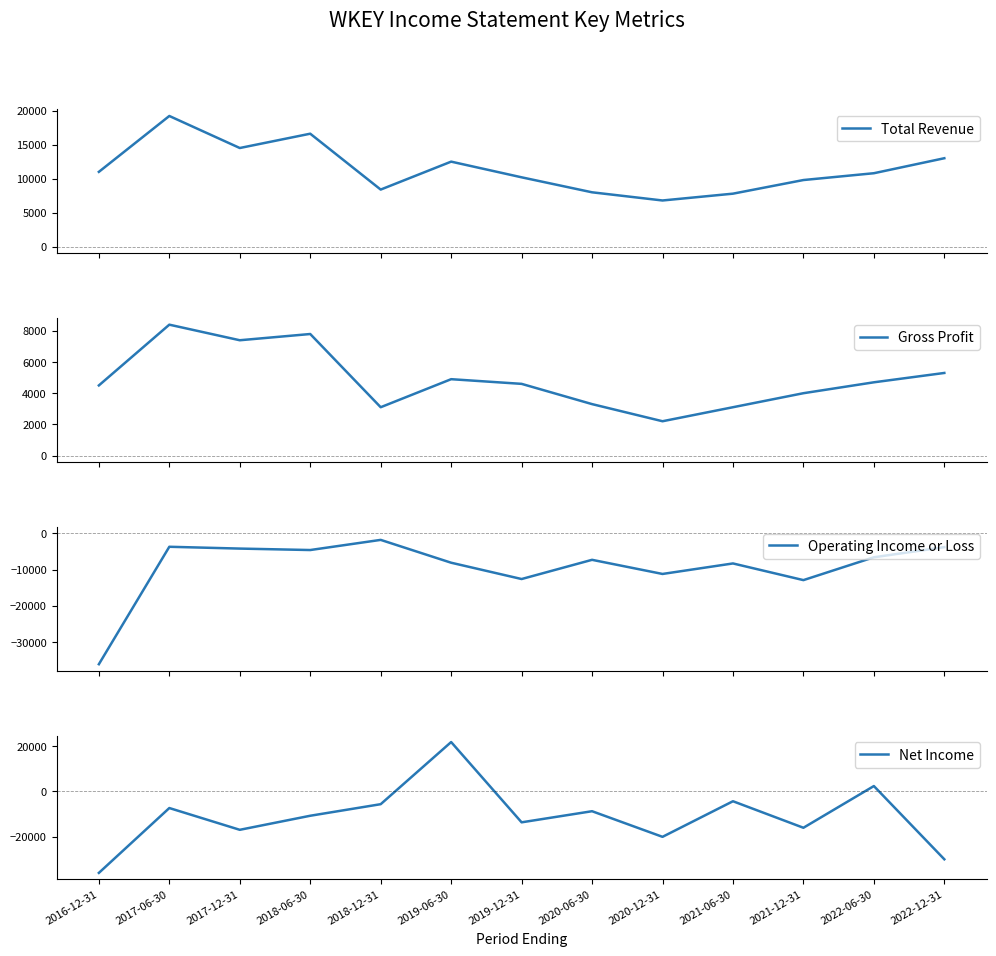

Is the value of Operating Income or Loss at 2022-06-30 greater than the value of Total Revenue at 2019-06-30?

No